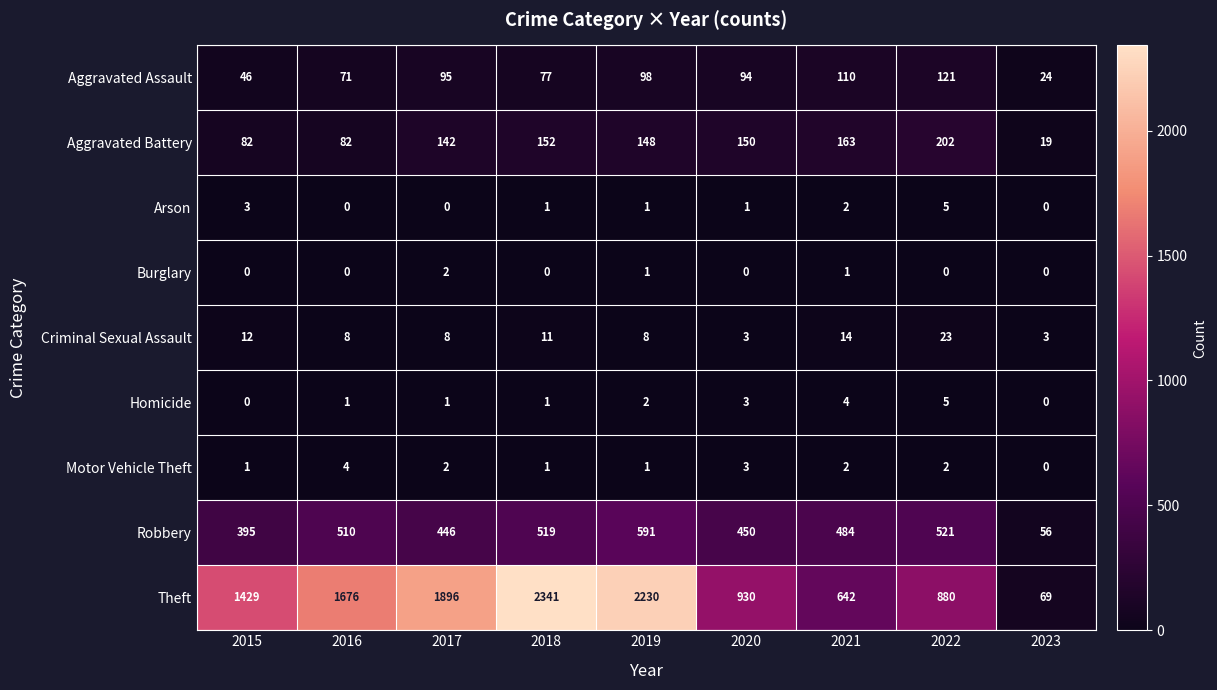

What is the average value of the Criminal Sexual Assault series?

10